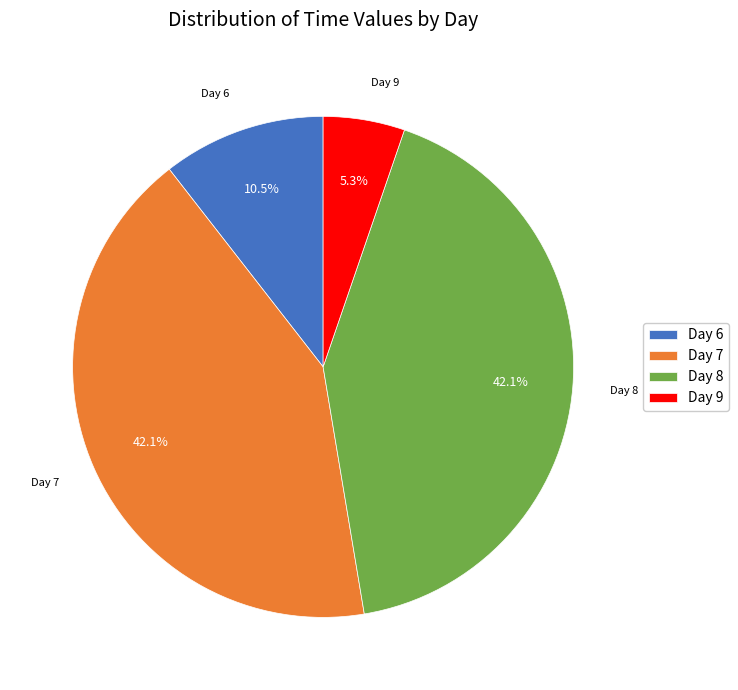

Which slice is the smallest?

Day 9